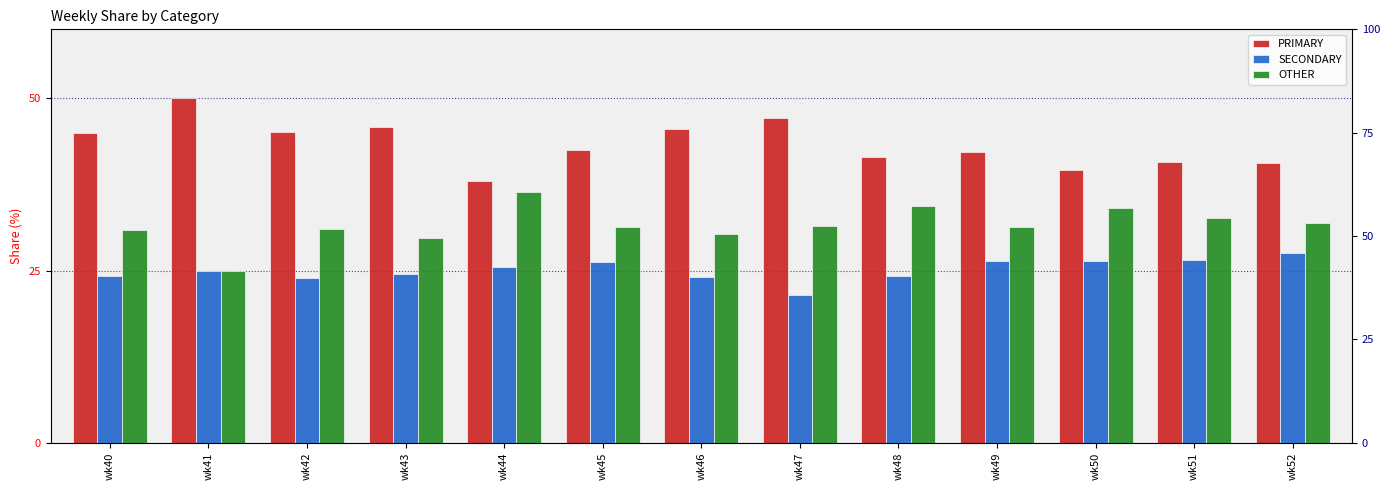

Between wk46 and wk49, which series saw the biggest shift?

PRIMARY